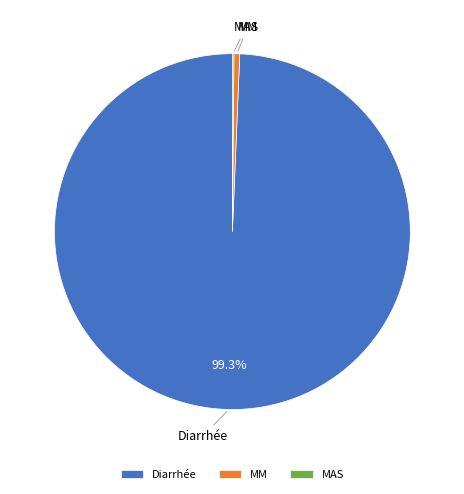

Which slice represents more than half of the pie?

Diarrhée